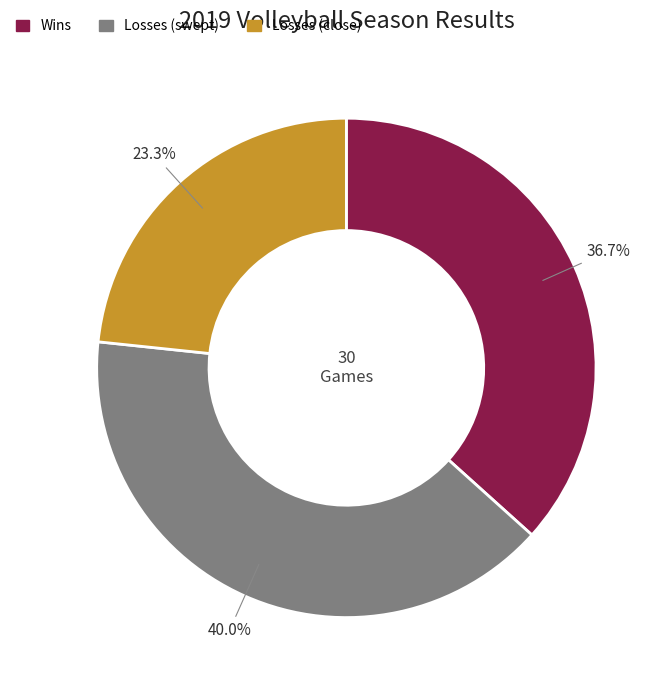

Is there a majority slice in this chart?

No